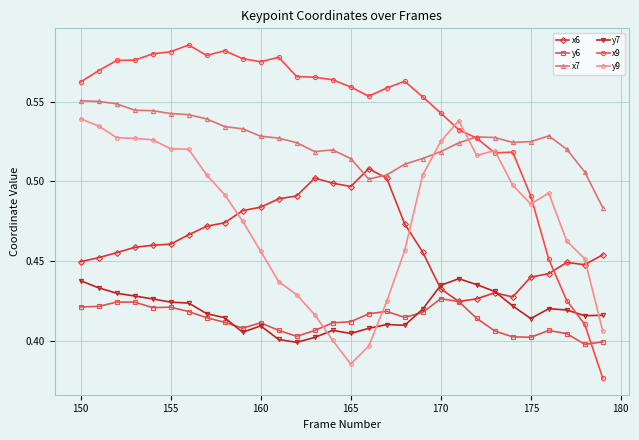

Which series has the largest range (max minus min)?

x9